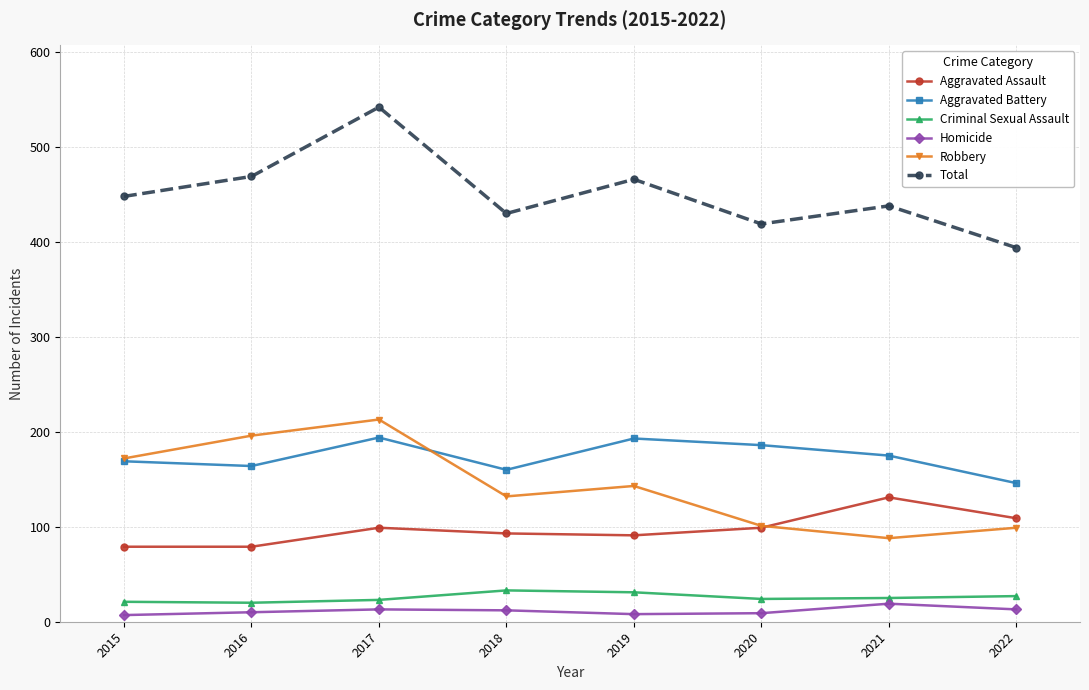

How many values in the Total series are below 448?

4